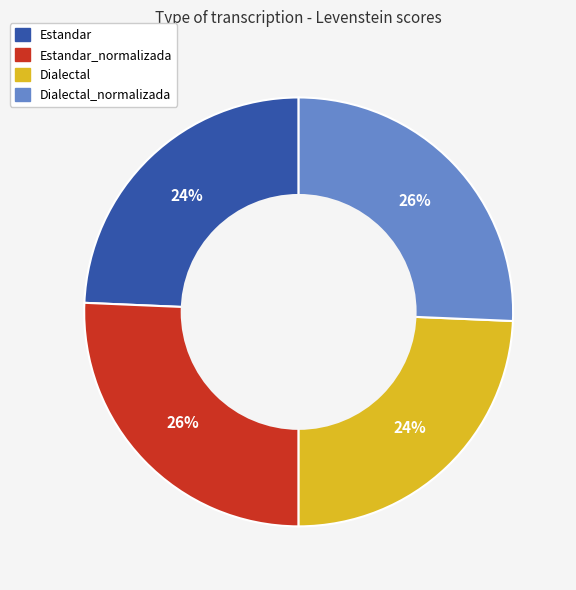

To the nearest percent, what is the average slice percentage?

25%